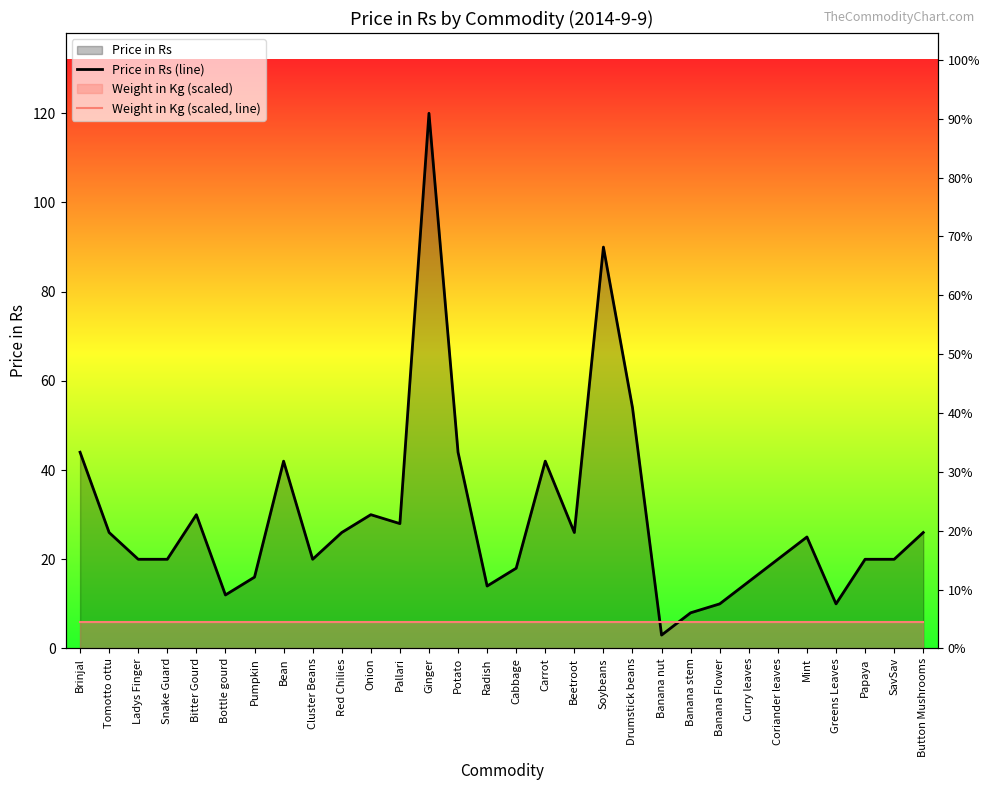

Rank the series at Bottle gourd from highest to lowest value.

Price in Rs (line), Weight in Kg (scaled, line)